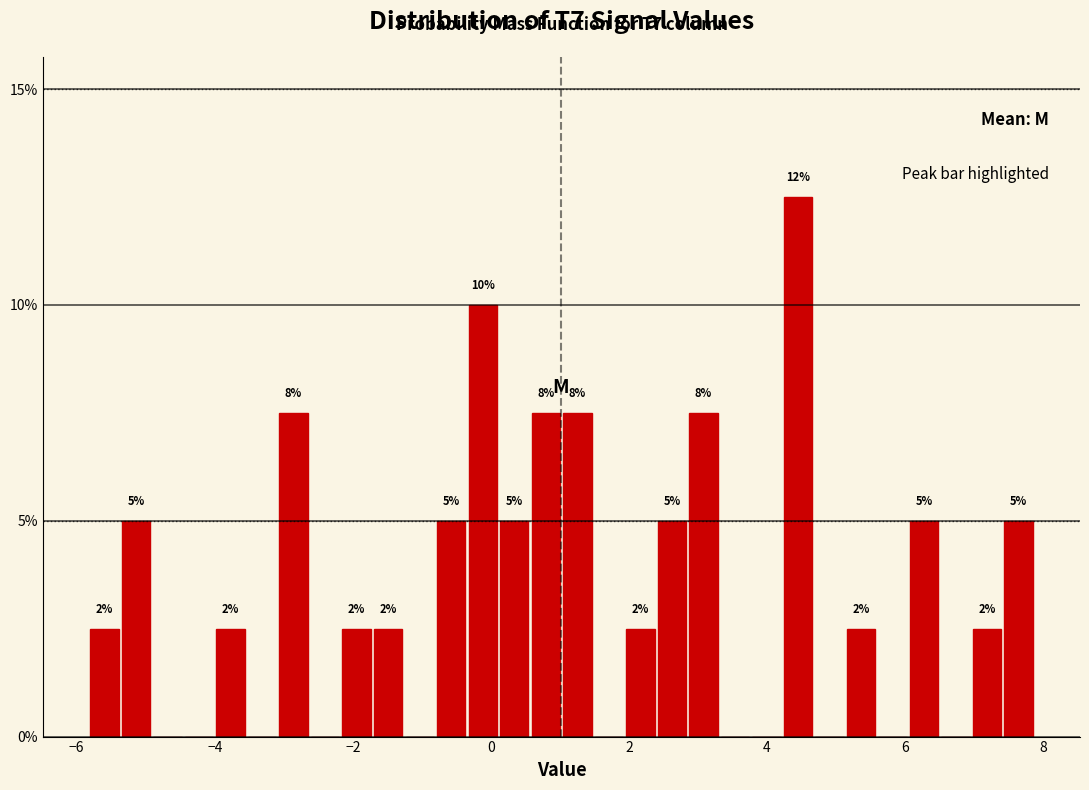

Around what value on the x-axis is the tallest bar? Give the approximate position of its centre, as read against the axis.

4.4